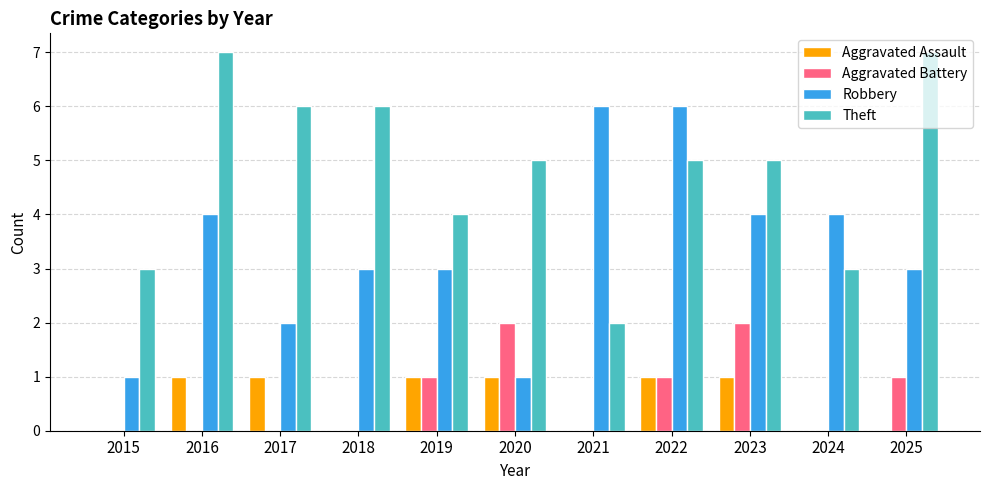

Reading left to right, transcribe all the data shown in this chart.

Aggravated Assault: 0	1	1	0	1	1	0	1	1	0	0
Aggravated Battery: 0	0	0	0	1	2	0	1	2	0	1
Robbery: 1	4	2	3	3	1	6	6	4	4	3
Theft: 3	7	6	6	4	5	2	5	5	3	7